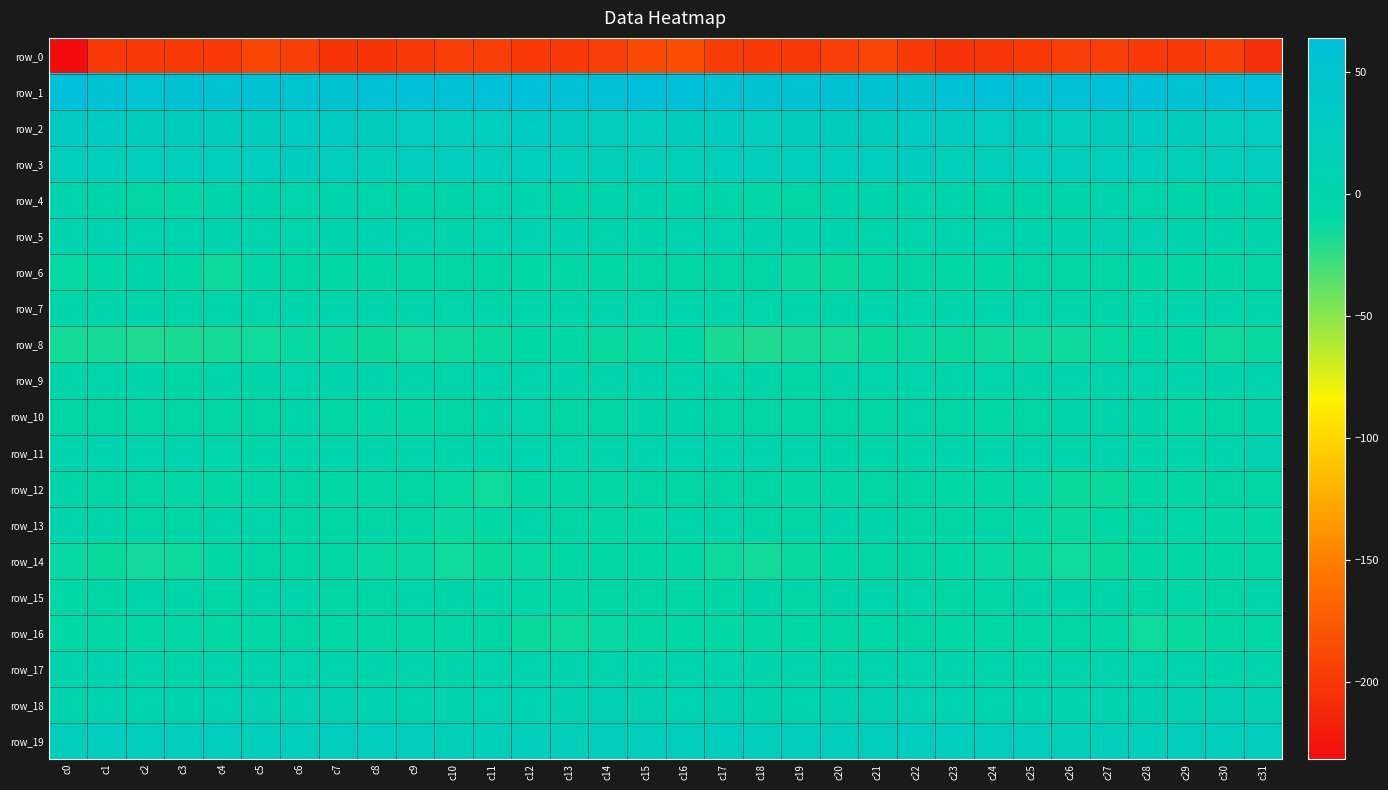

Which category has the lowest value in the row_2 series?

c26